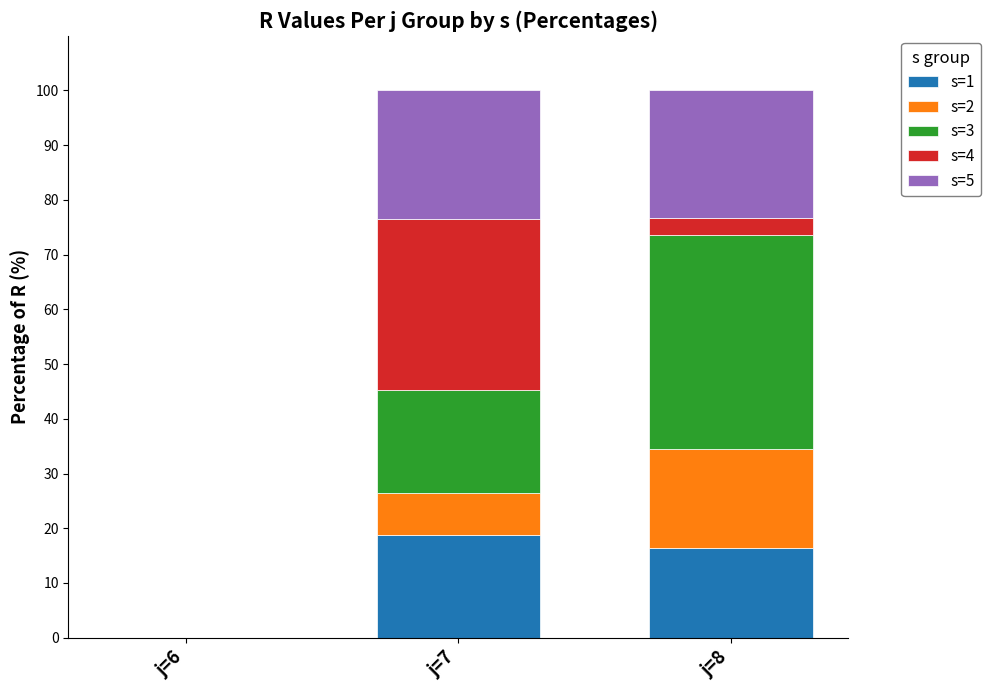

What is the total value across all series at j=8?

100.0